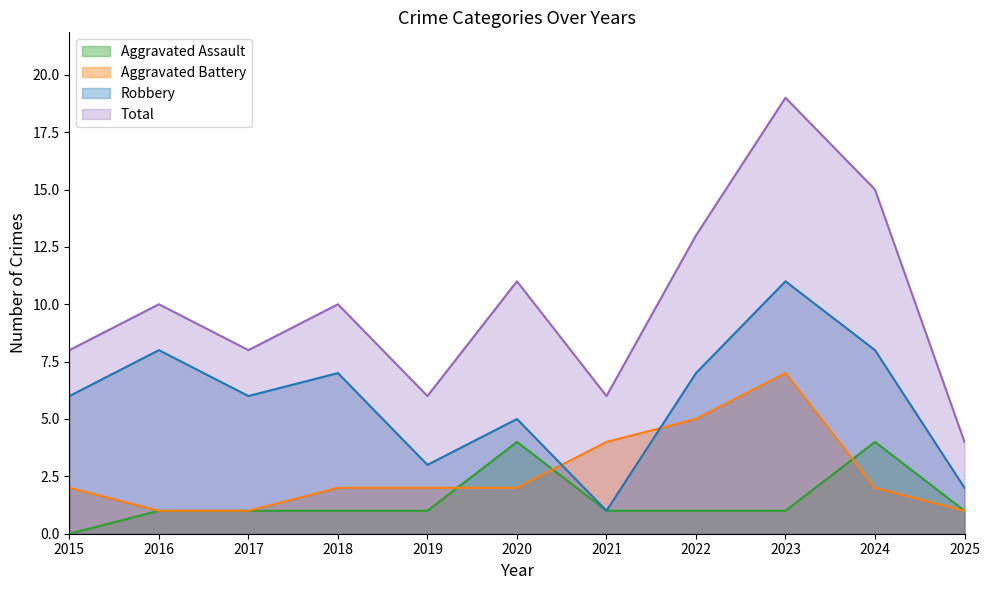

Reading right to left, extract all data points from this chart.

Aggravated Assault: 2025=1	2024=4	2023=1	2022=1	2021=1	2020=4	2019=1	2018=1	2017=1	2016=1	2015=0
Aggravated Battery: 2025=1	2024=2	2023=7	2022=5	2021=4	2020=2	2019=2	2018=2	2017=1	2016=1	2015=2
Robbery: 2025=2	2024=8	2023=11	2022=7	2021=1	2020=5	2019=3	2018=7	2017=6	2016=8	2015=6
Total: 2025=4	2024=15	2023=19	2022=13	2021=6	2020=11	2019=6	2018=10	2017=8	2016=10	2015=8